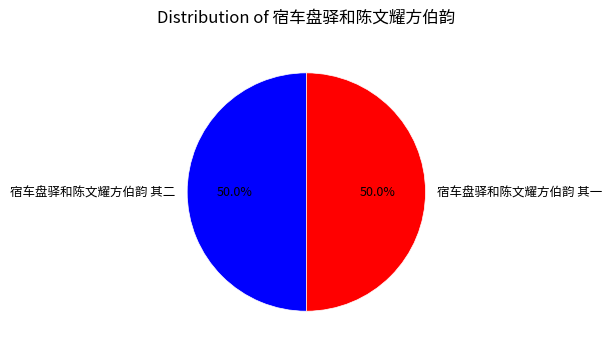

How many segments does this pie chart have?

2